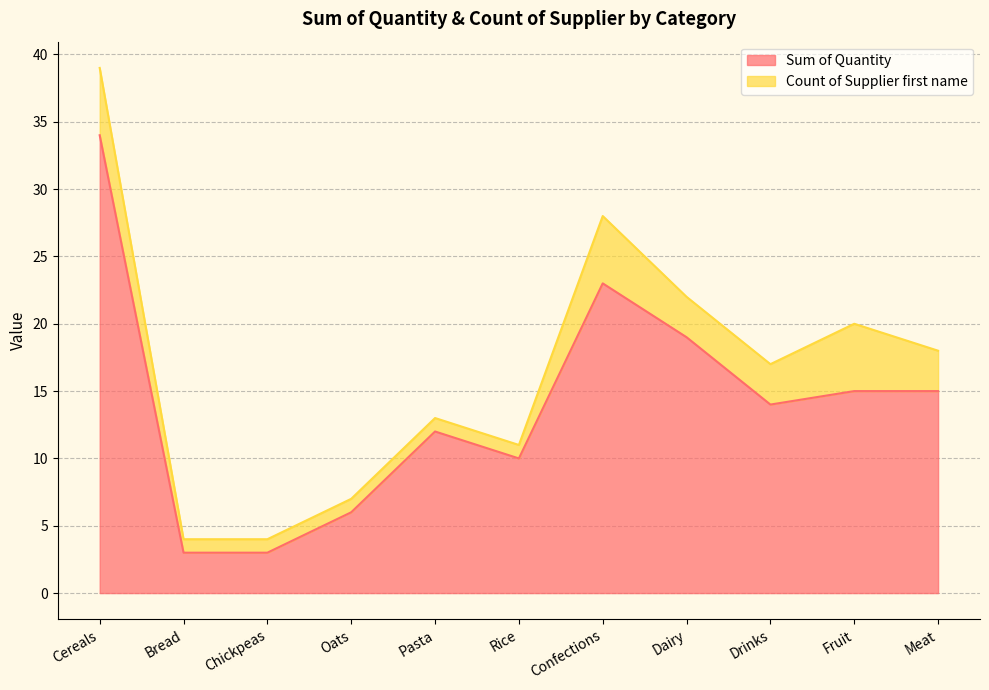

What is the difference between the maximum and minimum values?

31